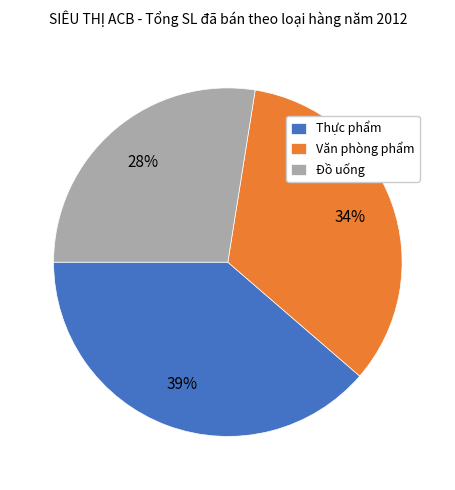

The Đồ uống slice represents 22% of the pie. True or false?

False